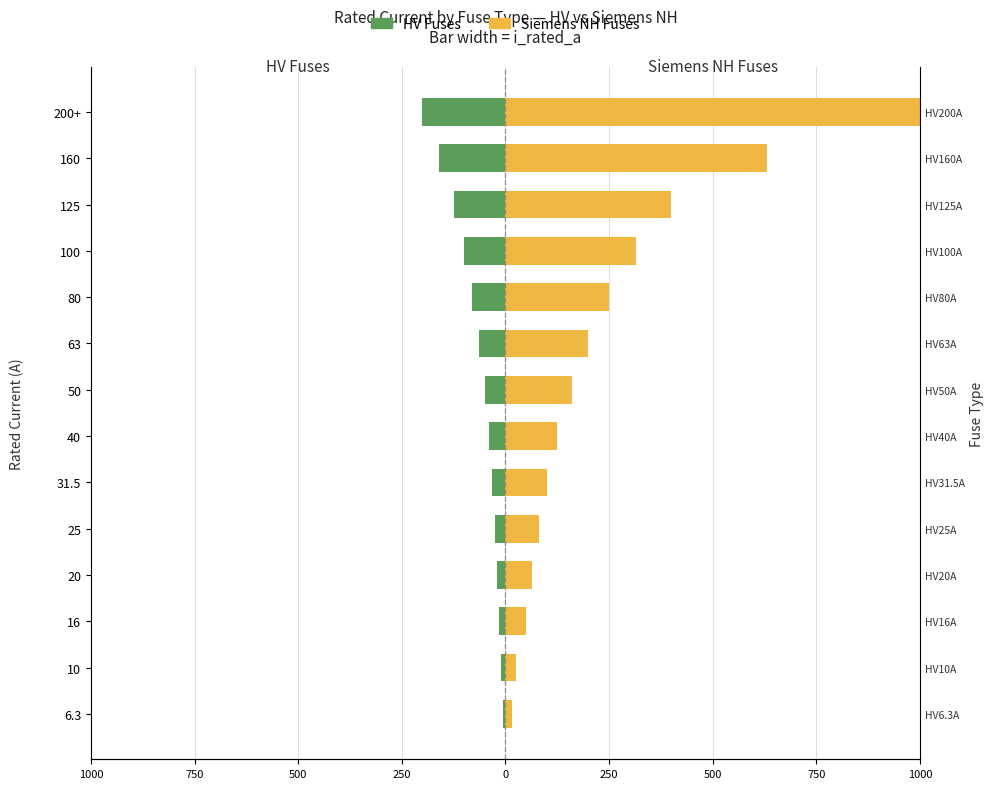

Are the bars grouped side by side (vs. stacked)?

Yes